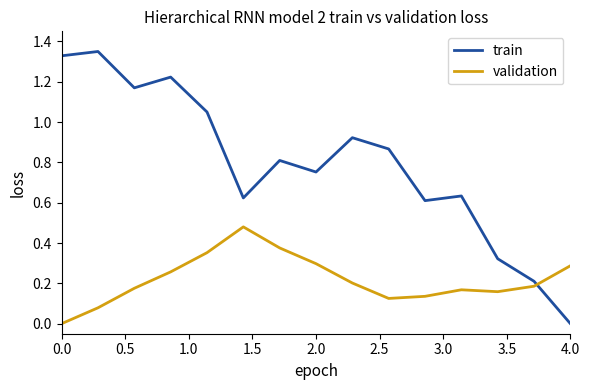

How many values in train are above zero?

14